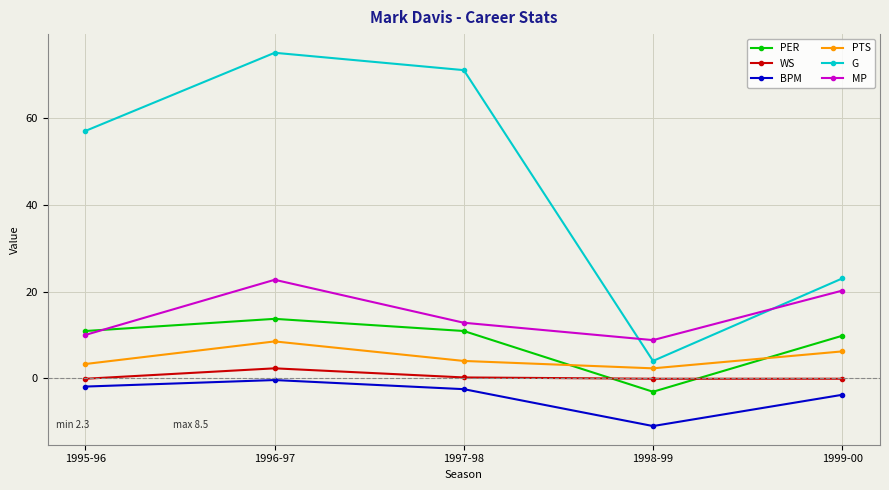

Which series has the widest spread of values?

G